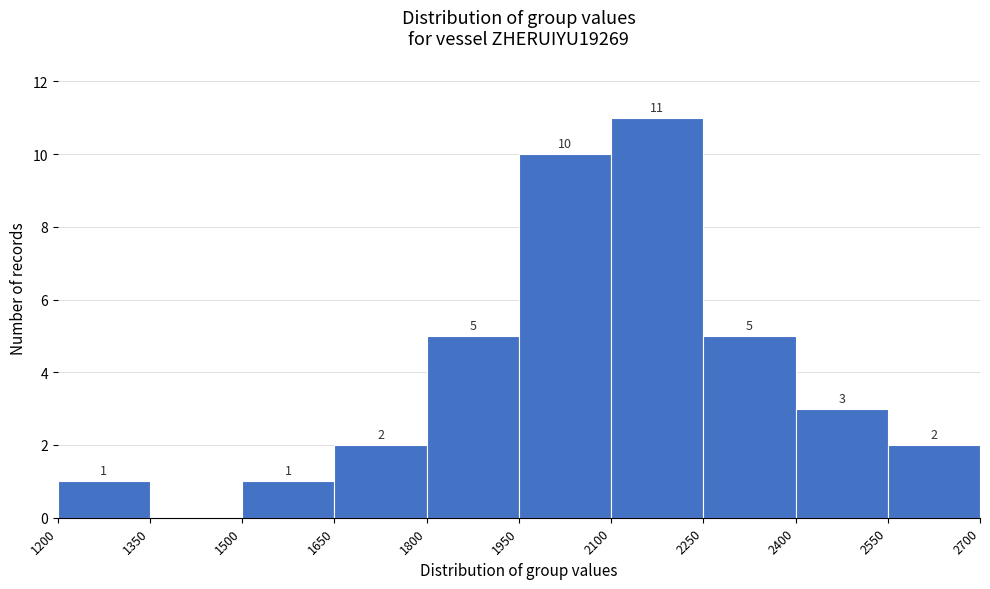

Over which range of the x-axis is the bar tallest?

2100 to 2250